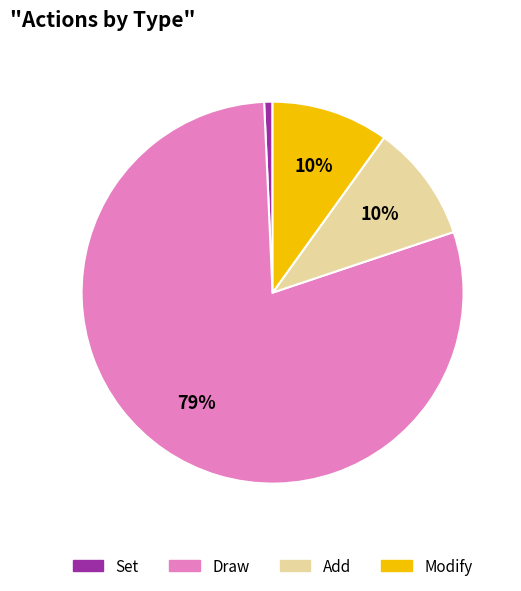

Is there a majority slice in this chart?

Yes